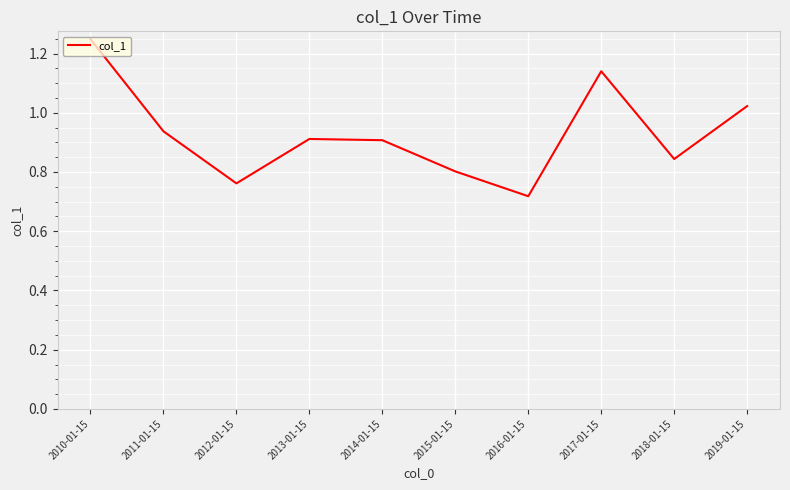

What is the difference between the maximum and minimum values?

0.5